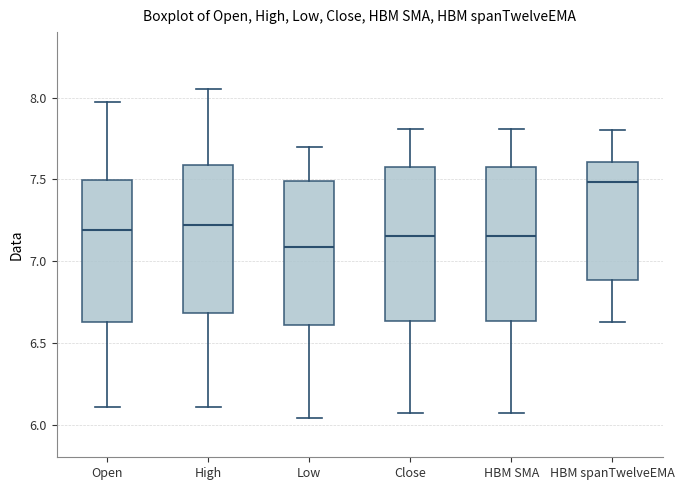

Reading left to right, transcribe this box plot: for each box, give where its median line is, the range the box spans, and where its two whiskers end, as read against the y-axis. The values are not printed on the chart, so give them approximately, as read against the axis.

Open: median 7.20, box 6.65 to 7.50, whiskers 6.10 to 7.95
High: median 7.20, box 6.70 to 7.60, whiskers 6.10 to 8.05
Low: median 7.10, box 6.60 to 7.50, whiskers 6.05 to 7.70
Close: median 7.15, box 6.65 to 7.60, whiskers 6.05 to 7.80
HBM SMA: median 7.15, box 6.65 to 7.60, whiskers 6.05 to 7.80
HBM spanTwelveEMA: median 7.50, box 6.90 to 7.60, whiskers 6.65 to 7.80